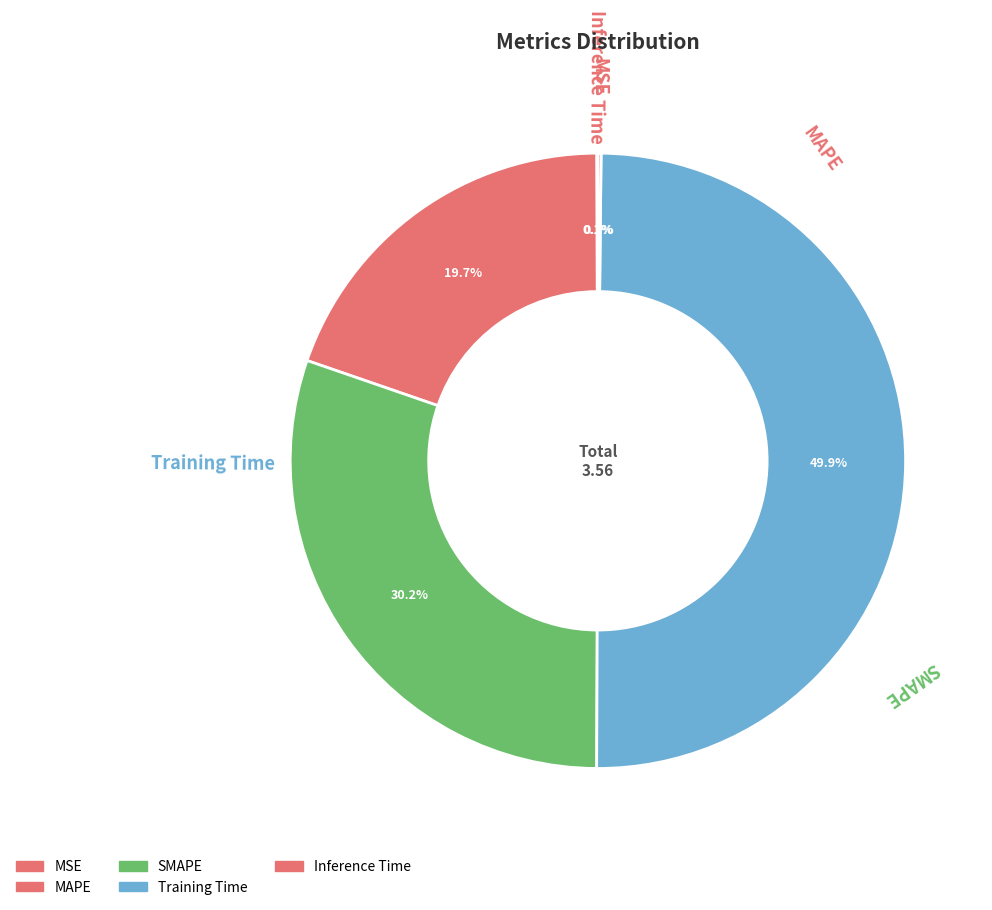

Do MSE and Inference Time together represent more than half of the pie?

No